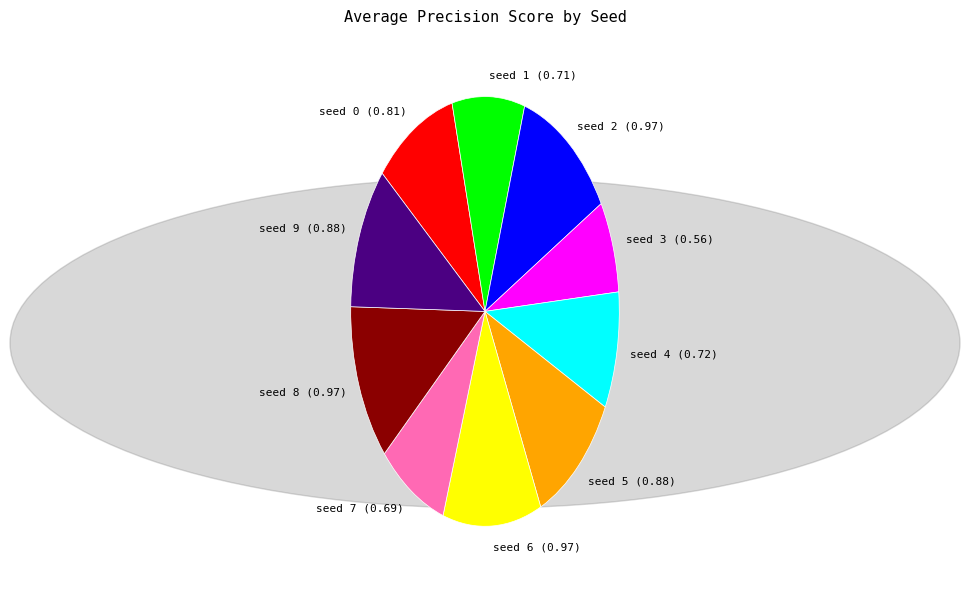

Combined, do seed 0 and seed 3 account for over 50%?

No